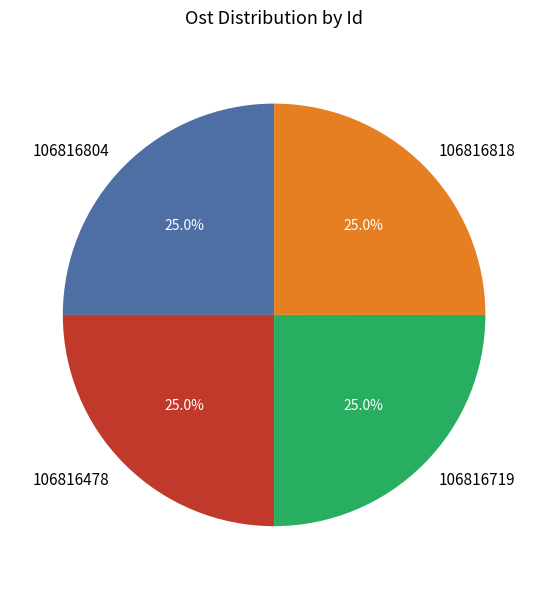

Is there any slice that represents more than half of the pie?

No